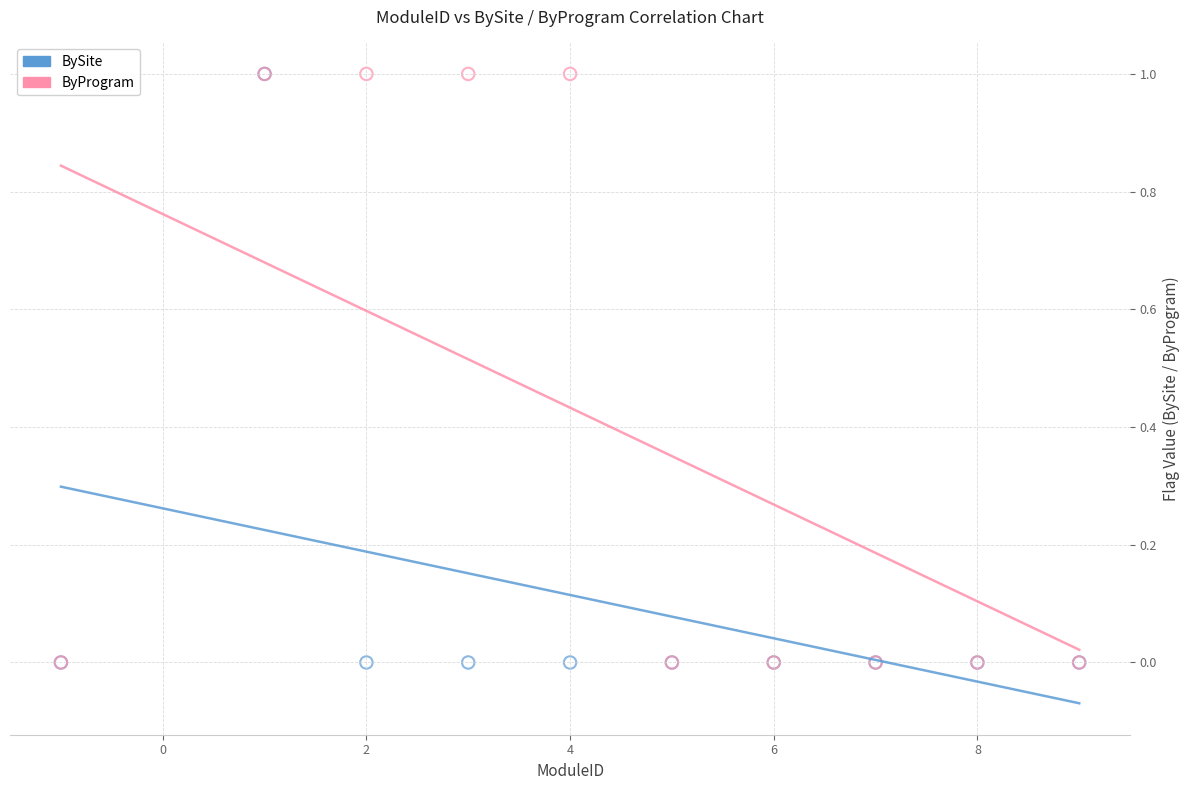

What are all the series names shown in the legend?

BySite, ByProgram